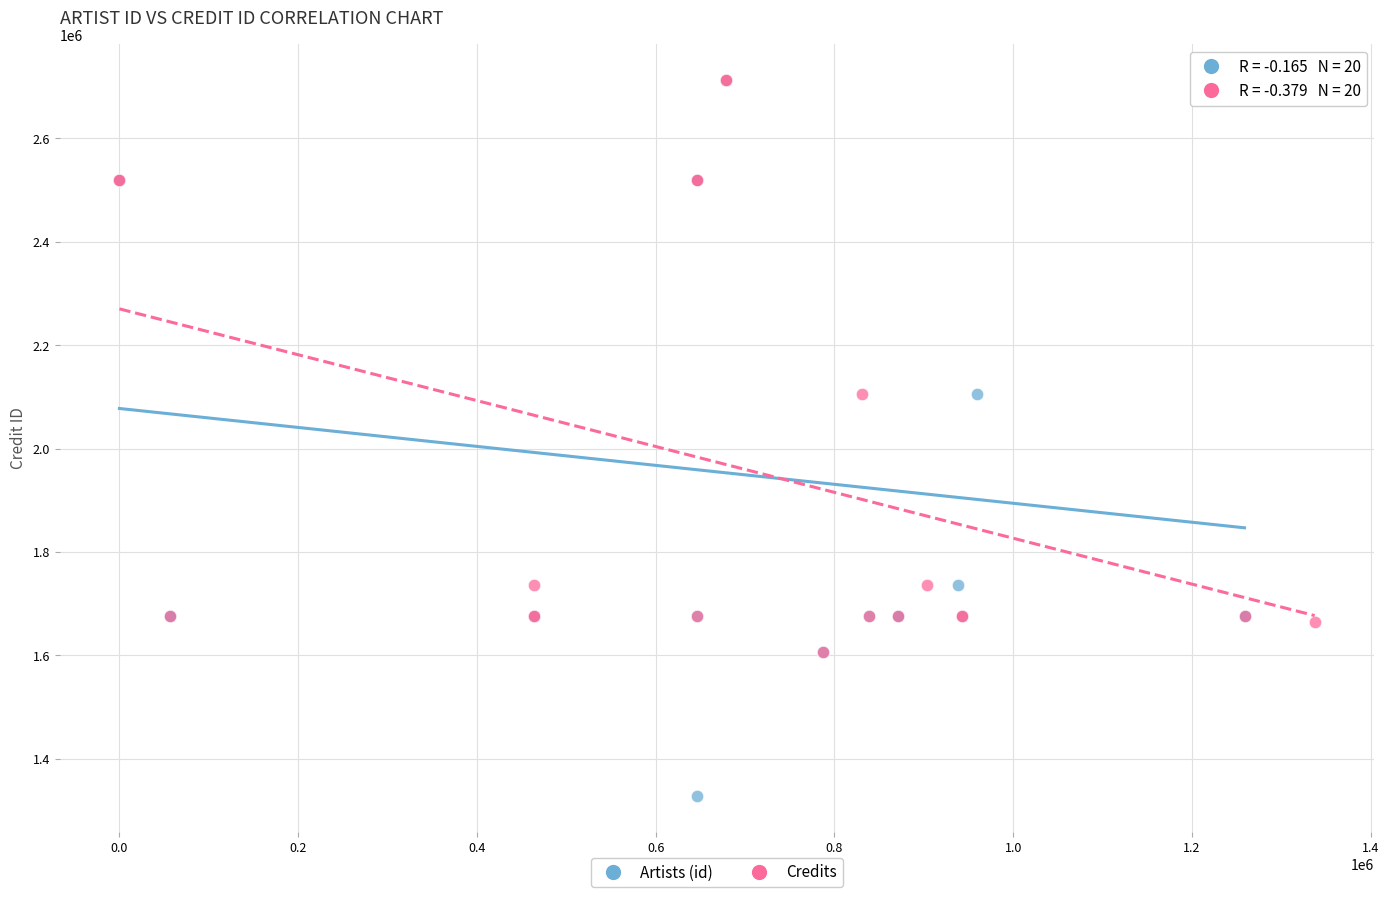

Which series has the largest Y range (max minus min)?

Artists (id)